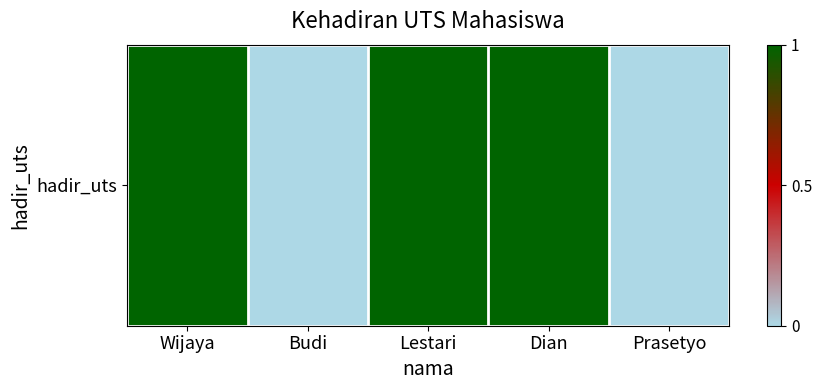

What is the change in value from Dian to Prasetyo?

-1